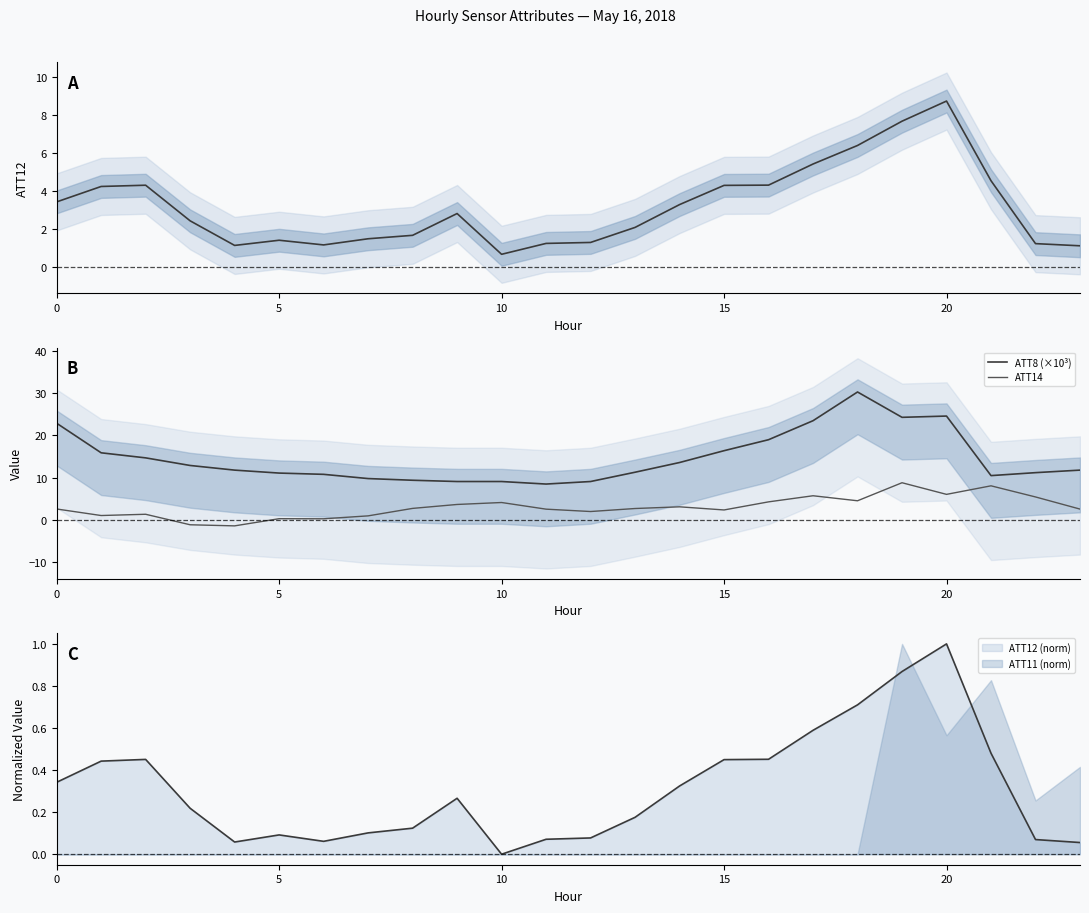

At how many categories does at least one series exceed 27?

1